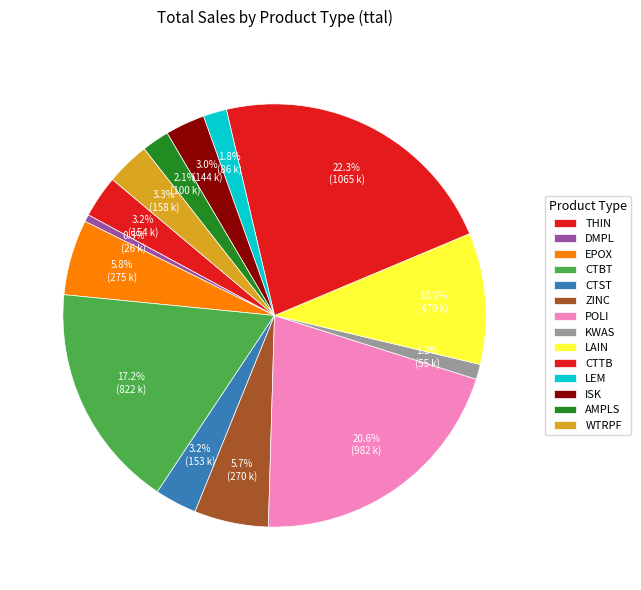

What percentage do KWAS and CTTB together represent?

23.5%